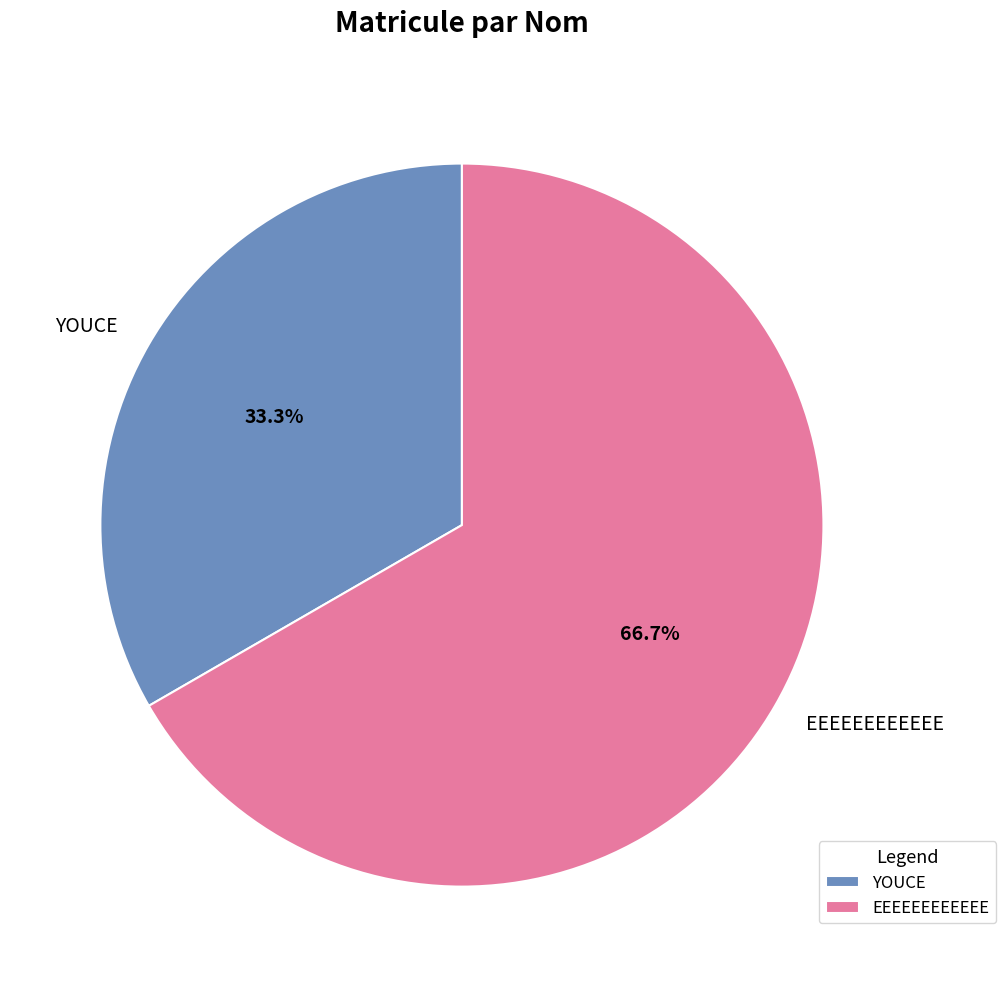

Which slice is the smallest?

YOUCE